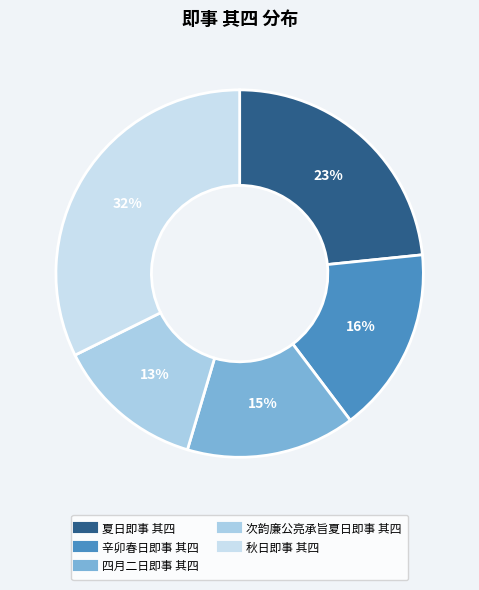

Is there a majority slice in this chart?

No